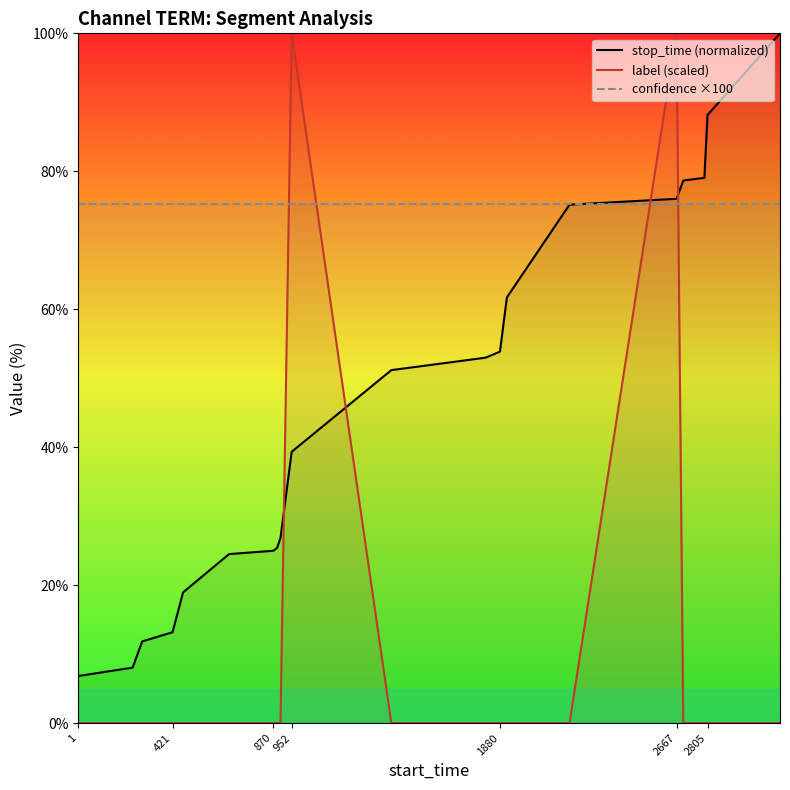

Rank the series by their maximum value, from highest to lowest.

stop_time (normalized), label (scaled), confidence ×100